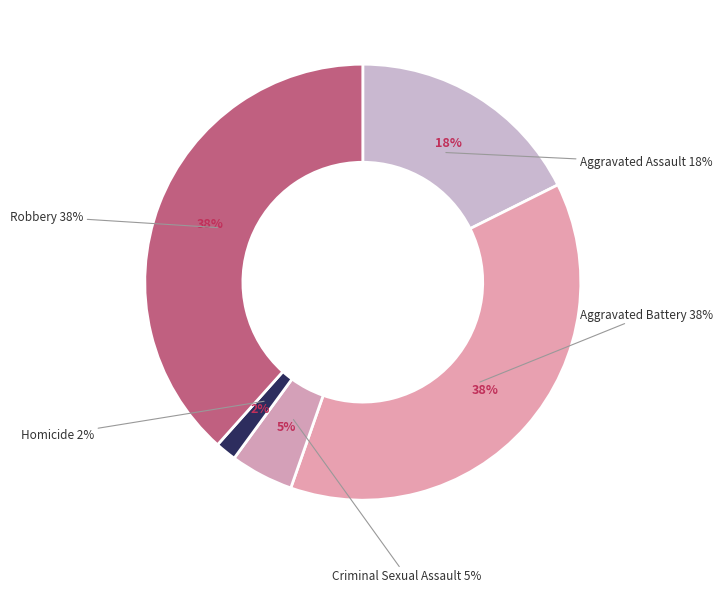

The Robbery slice represents 38% of the pie. True or false?

True